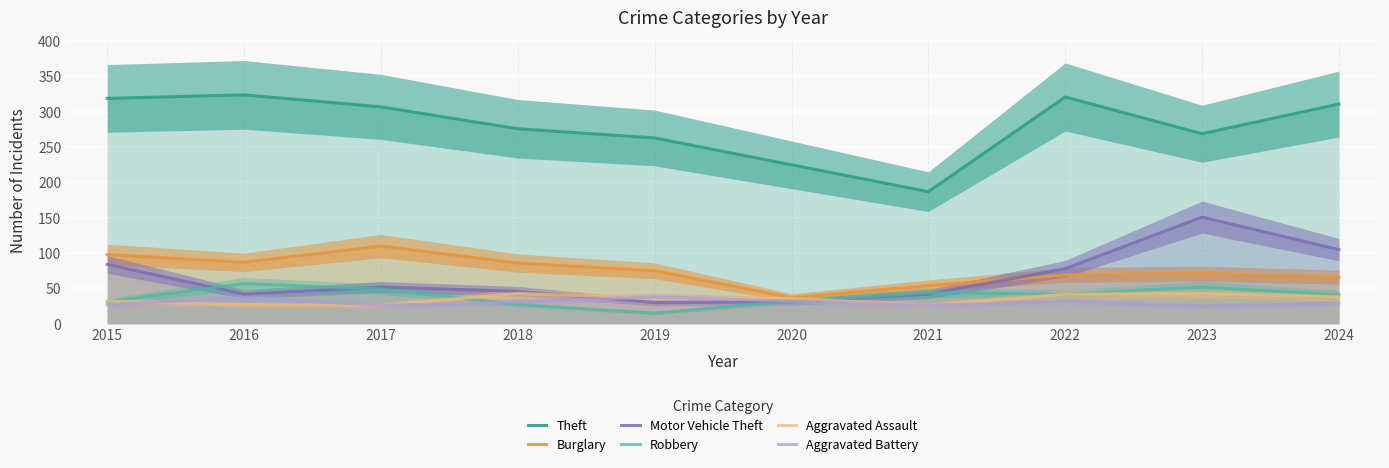

What is the sum of the Aggravated Assault values at 2022 and 2017?

68